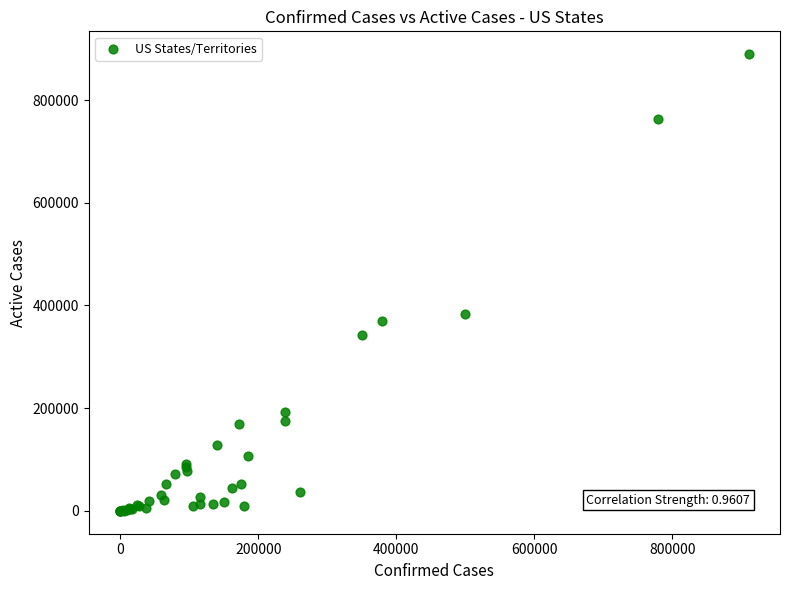

What Y value in the scatter plot is closest to 444619?

382950